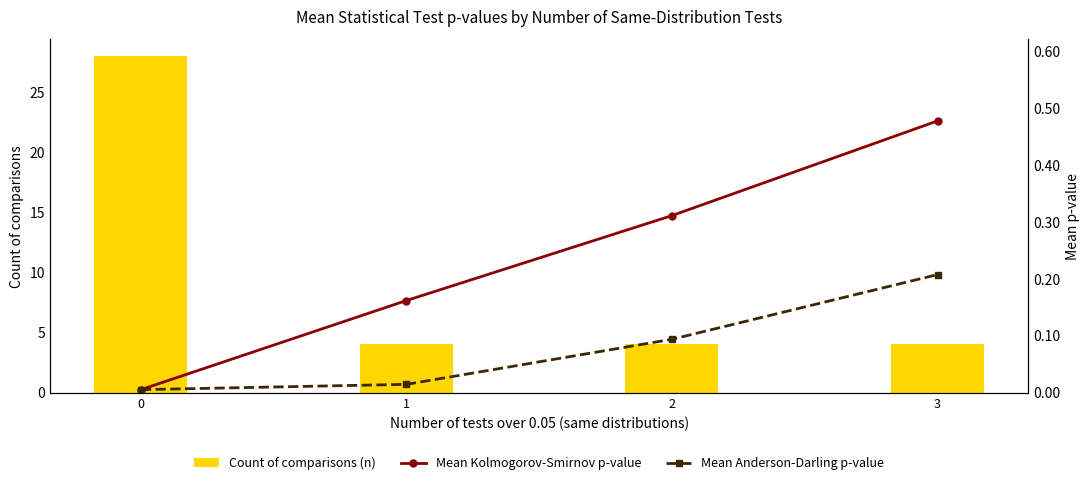

True or false: Mean Kolmogorov-Smirnov p-value has a value of 0.7 at 3.

False